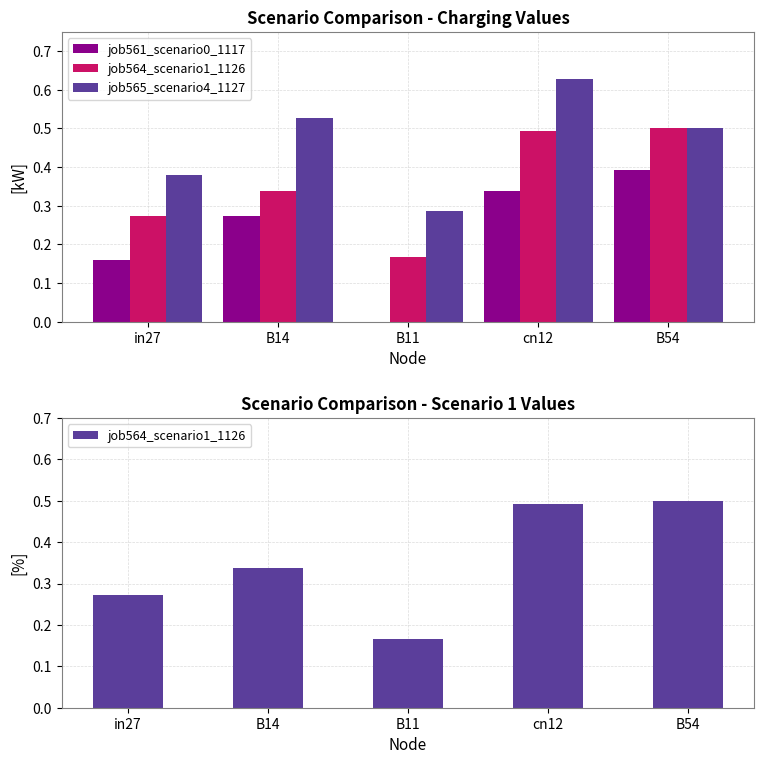

What are all the series names shown in the legend?

job561_scenario0_1117, job564_scenario1_1126, job565_scenario4_1127